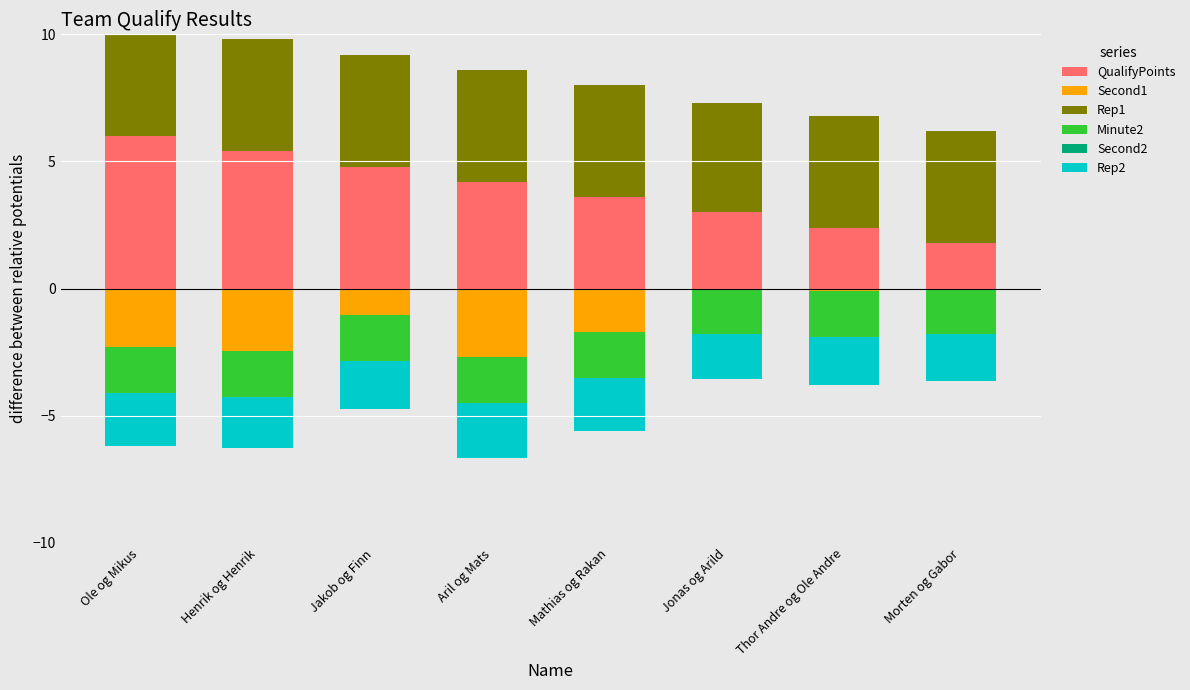

How many groups of bars are there?

8